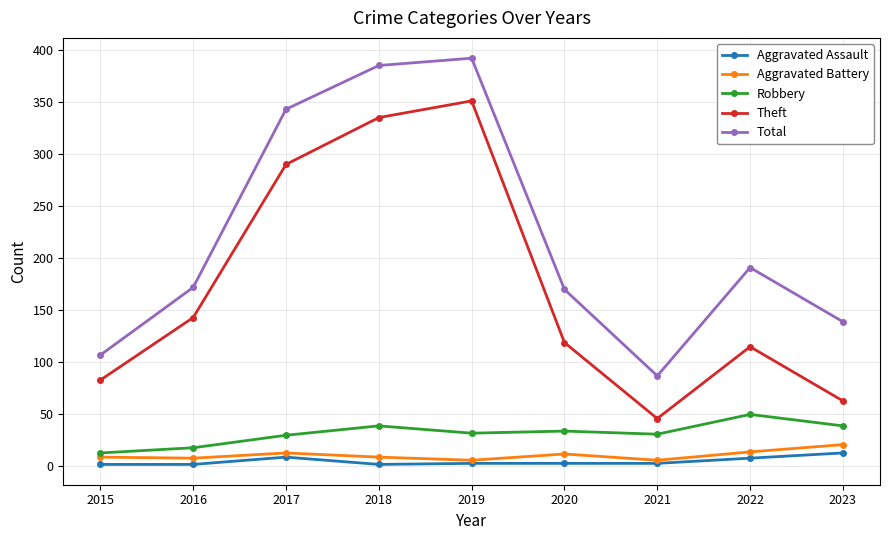

How many data points does each series have?

9